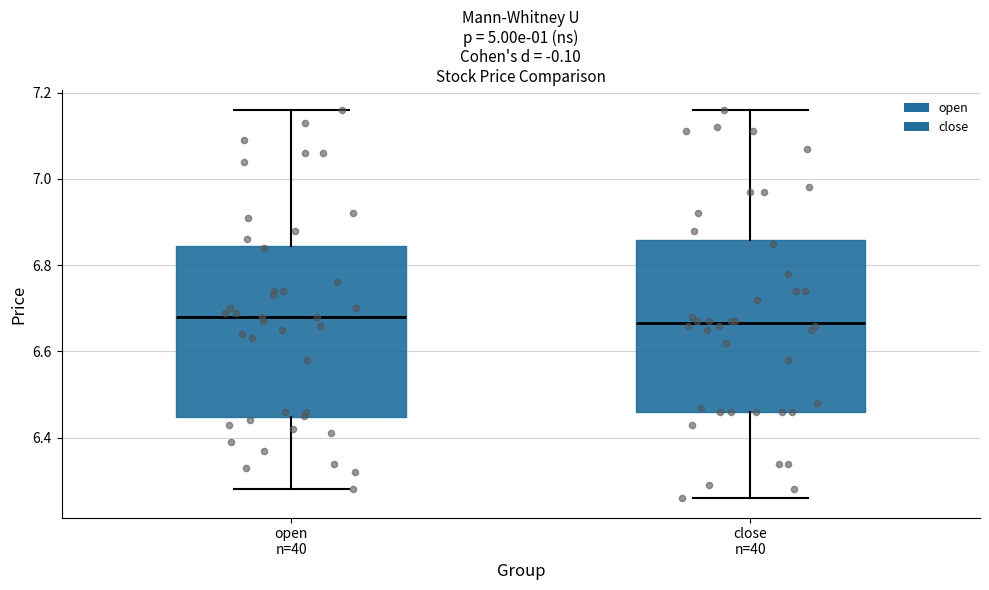

Reading left to right, read every box against the y-axis: the position of its median line, the range the box covers, and the ends of its whiskers. The values are not printed on the chart, so give them approximately, as read against the axis.

open n=40: median 6.68, box 6.44 to 6.84, whiskers 6.28 to 7.16
close n=40: median 6.66, box 6.46 to 6.86, whiskers 6.26 to 7.16